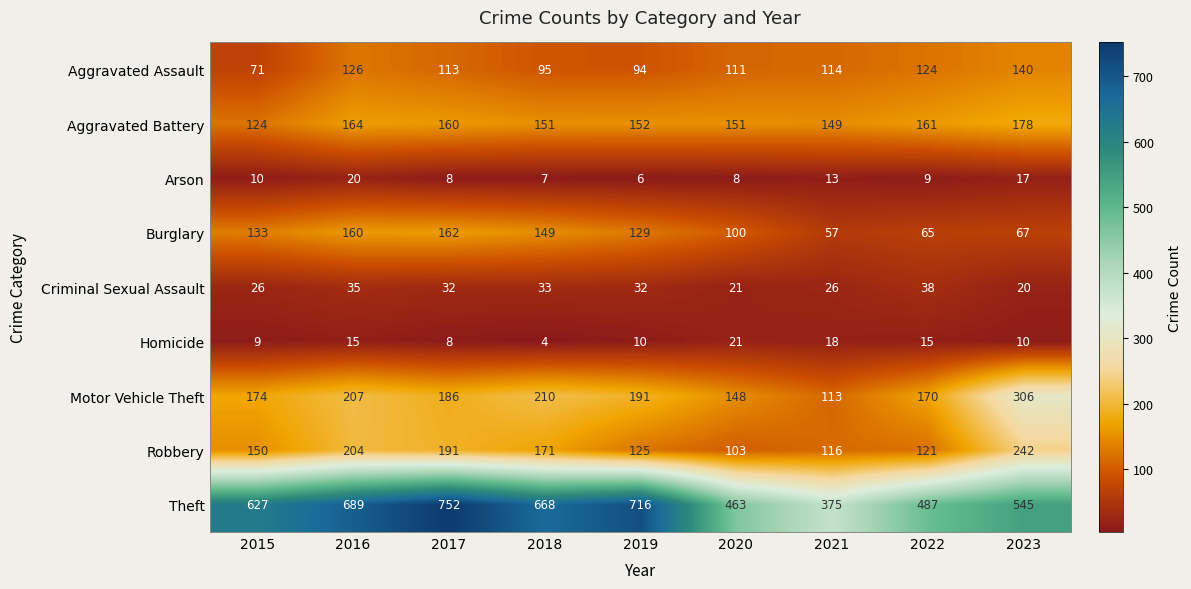

What is the sum of the Theft values at 2019 and 2015?

1343